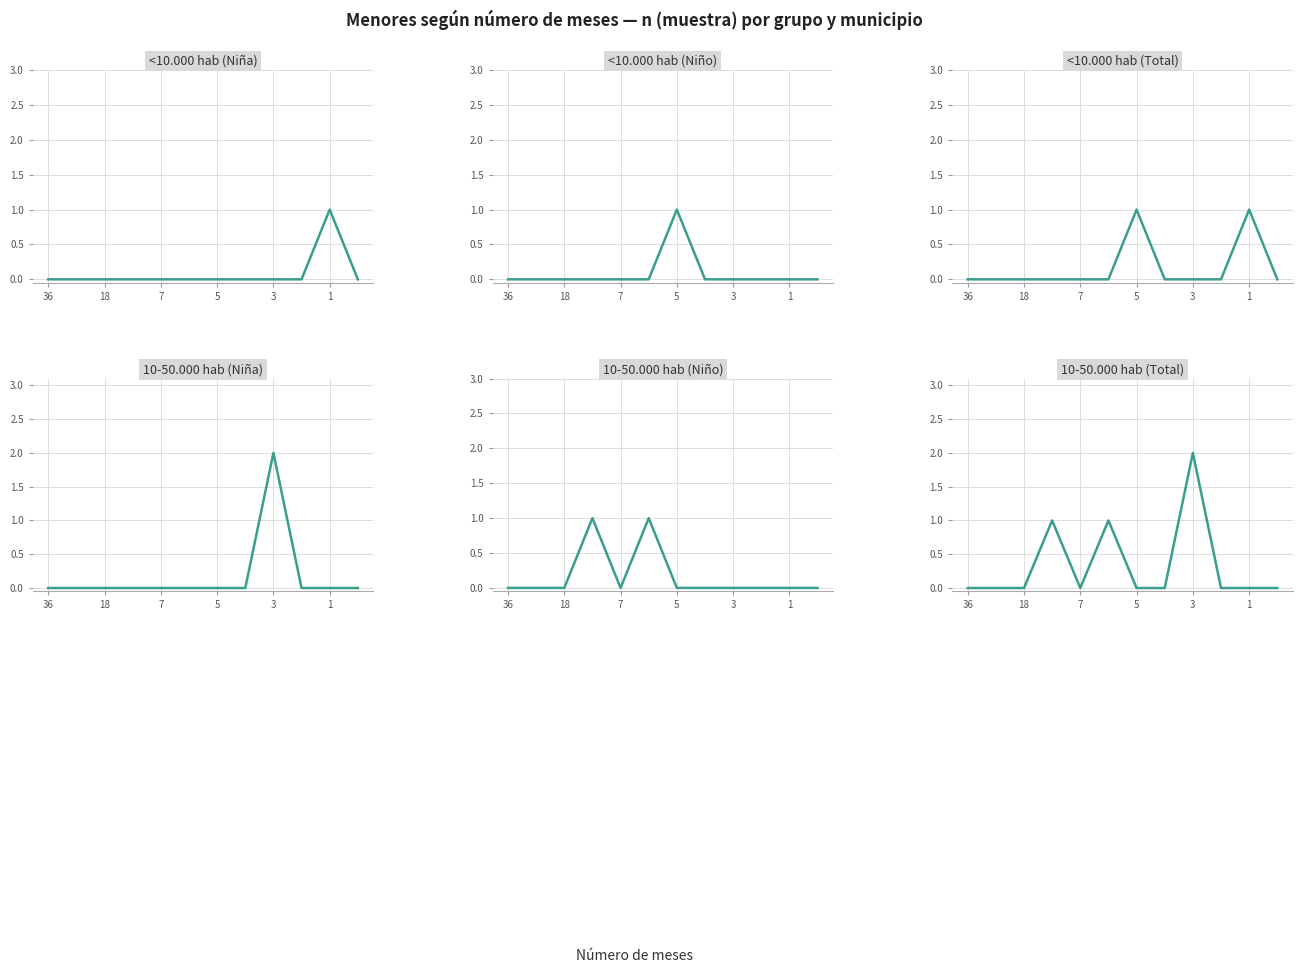

True or false: <10.000 hab (Total) and <10.000 hab (Niña) cross at least once.

False